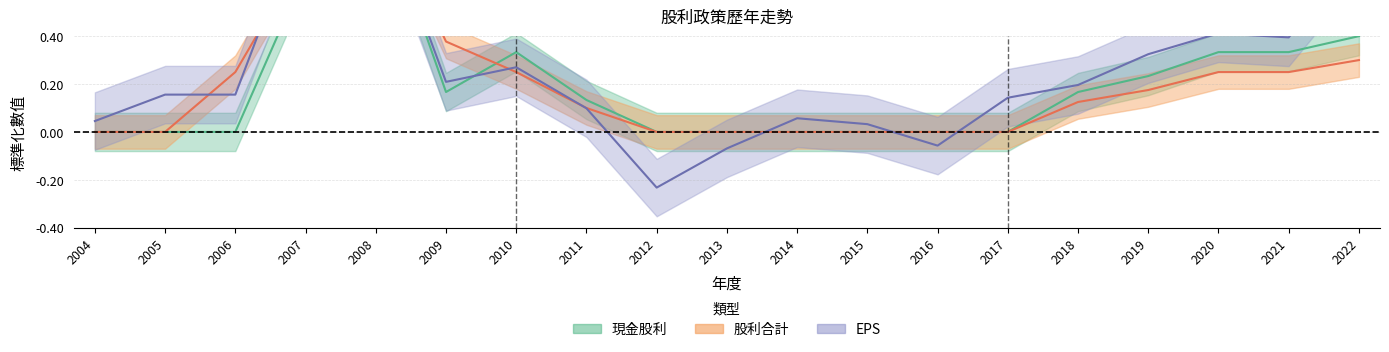

At which category does the chart reach its minimum across all series?

2012